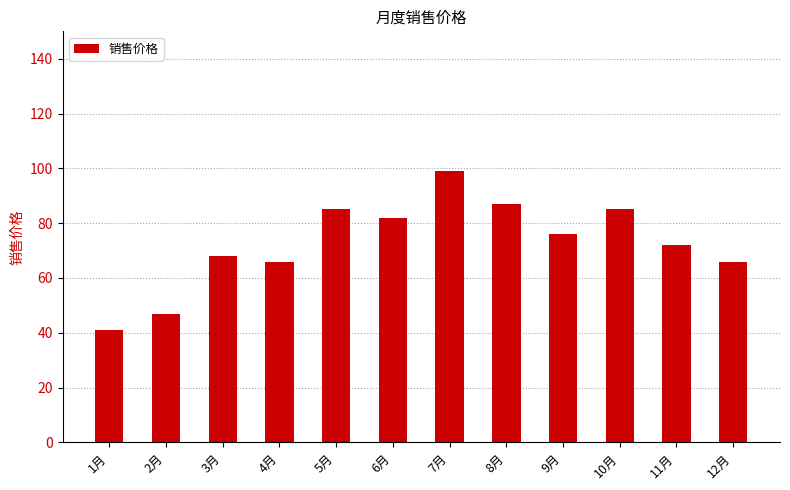

What is the approximate value at 10月?

85